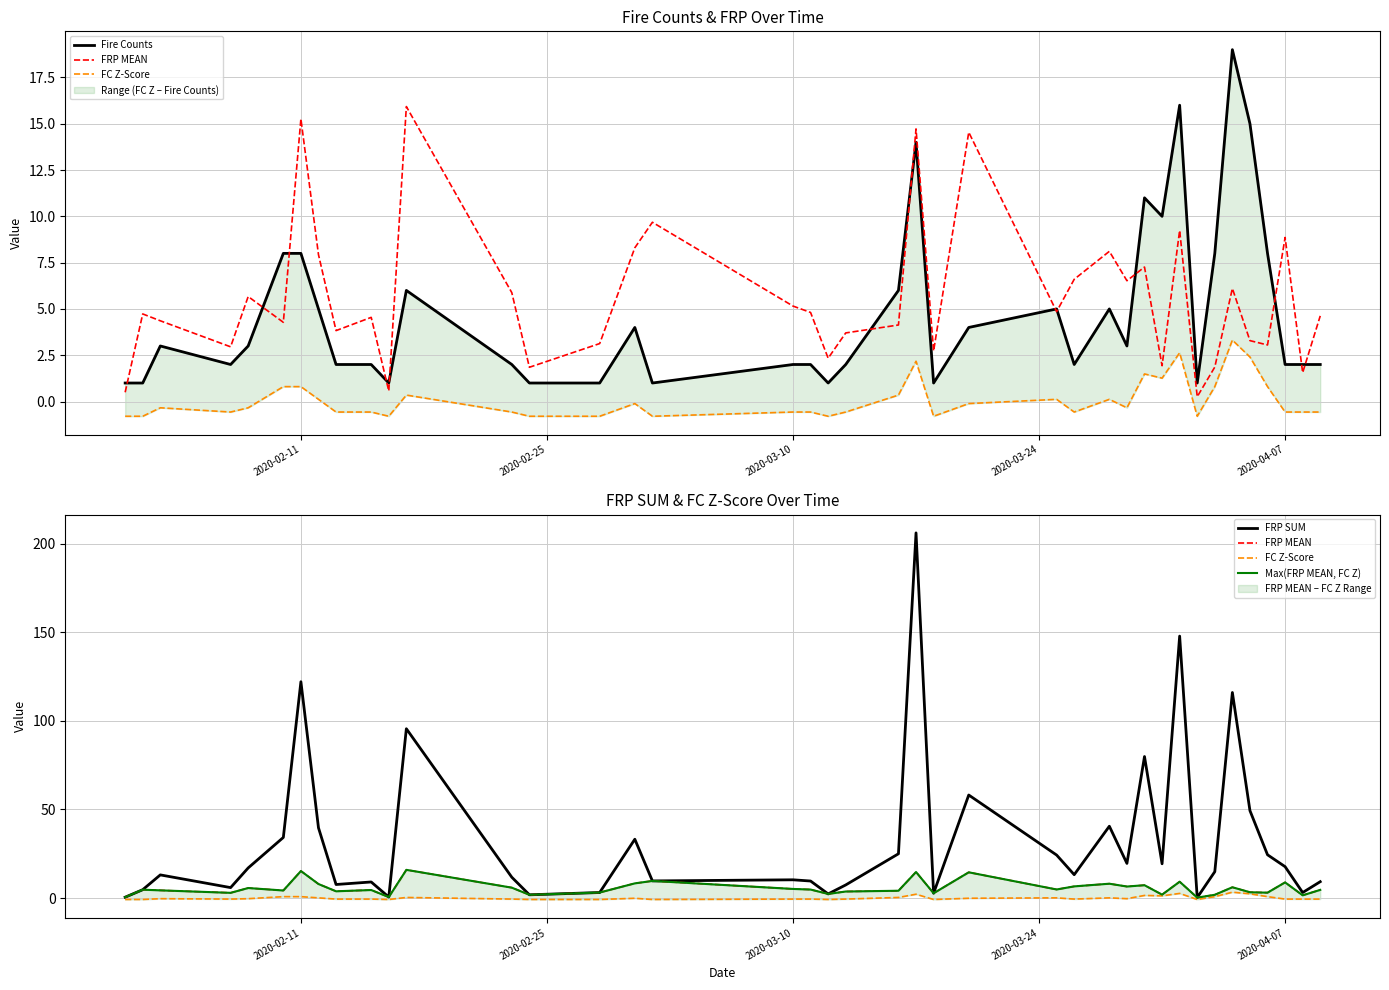

The value of FRP SUM at 2020-02-11 is 122.1. True or false?

True